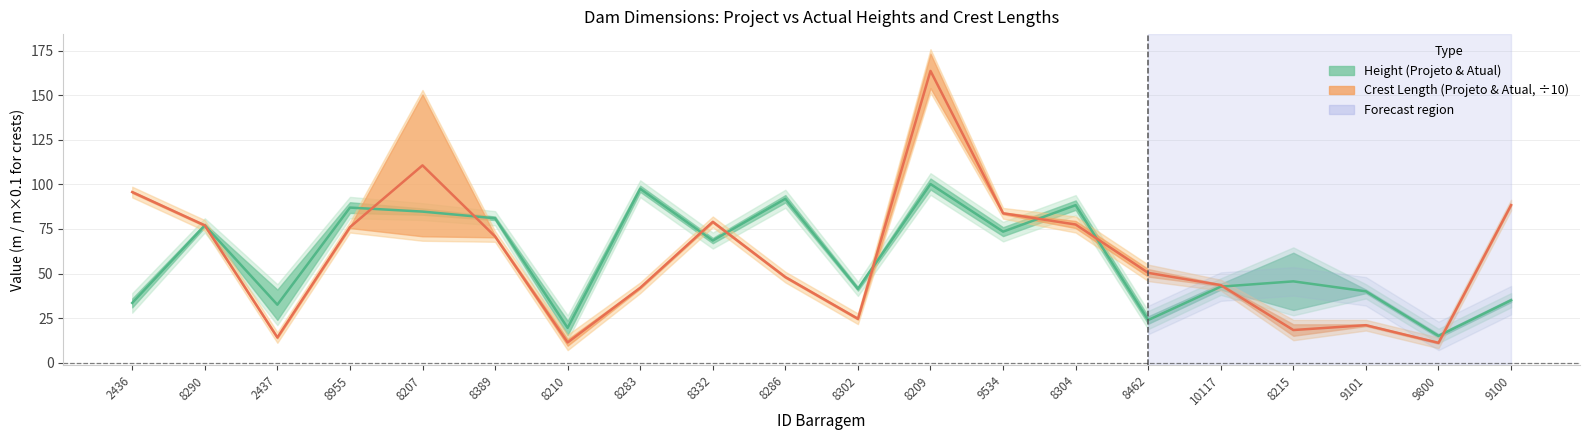

How many intersections are there between ComprimentoCristaProjeto_m and AlturaMaximaProjetos_m?

9